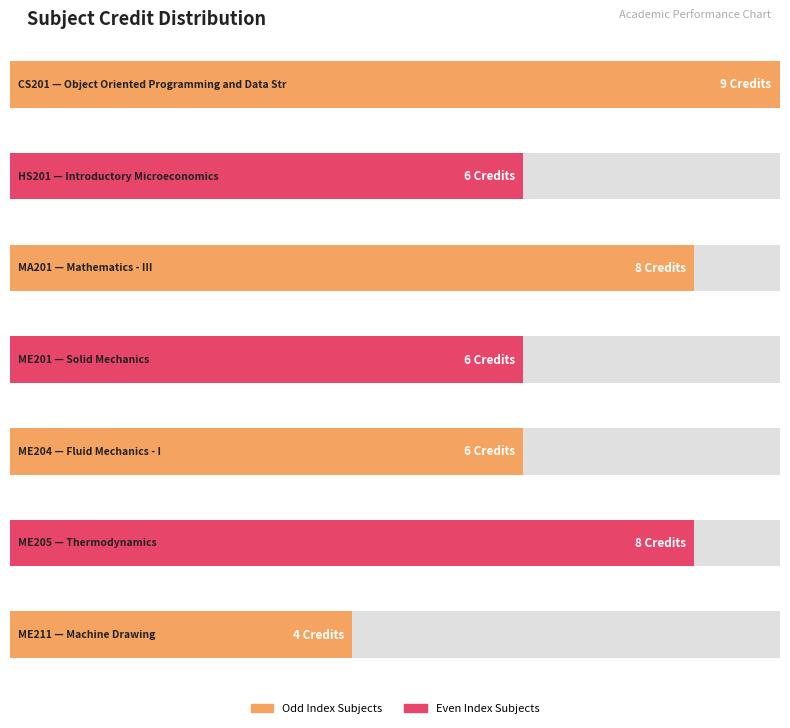

What is the sum of the values at ME201 and HS201?

12